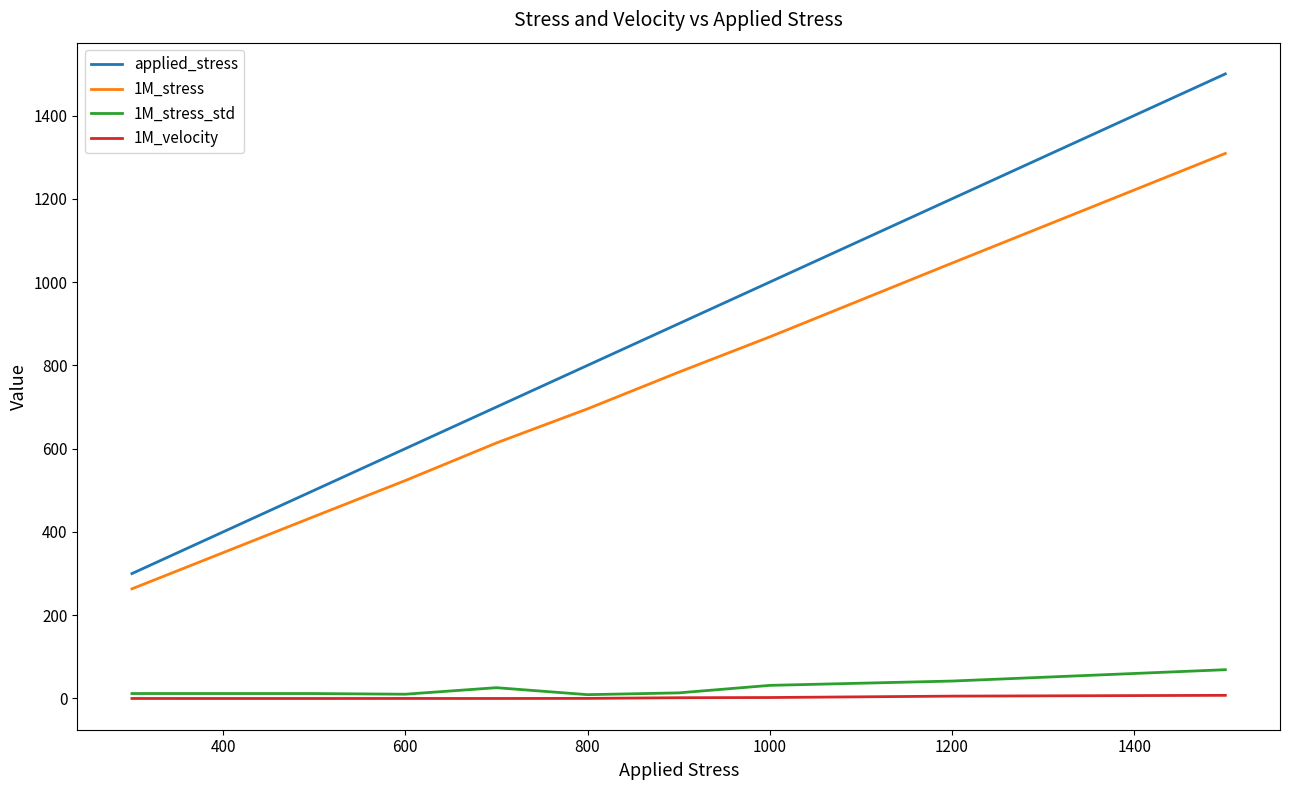

How many categories are shown in the chart?

9